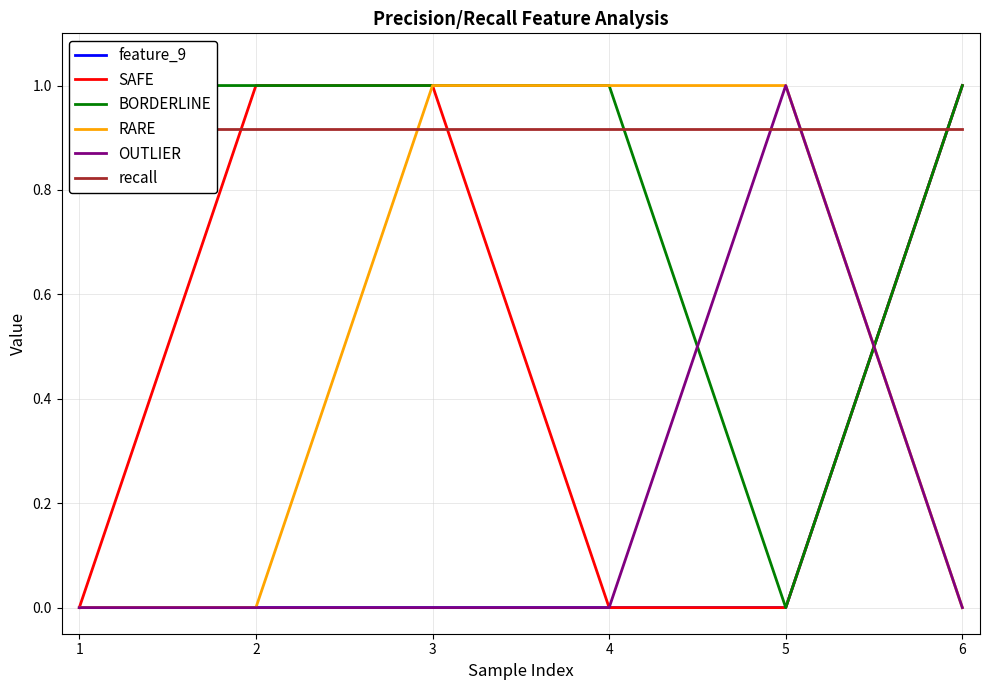

The value of SAFE at 2 is 1.0. True or false?

True